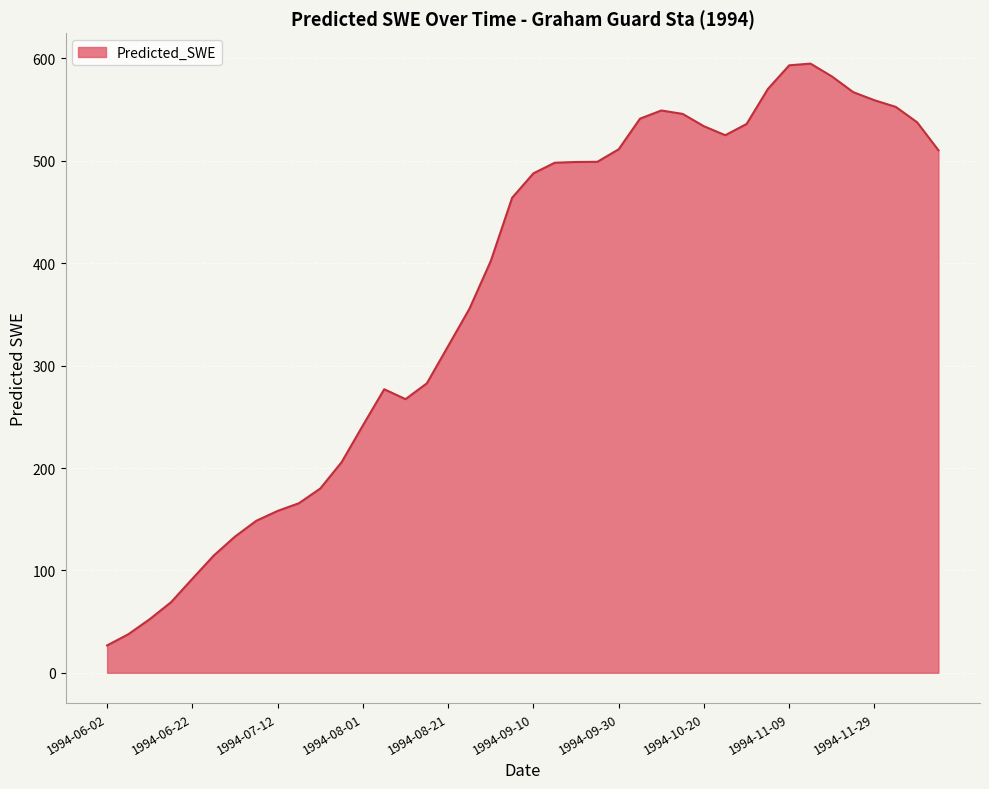

What is the minimum value shown in the chart?

26.7